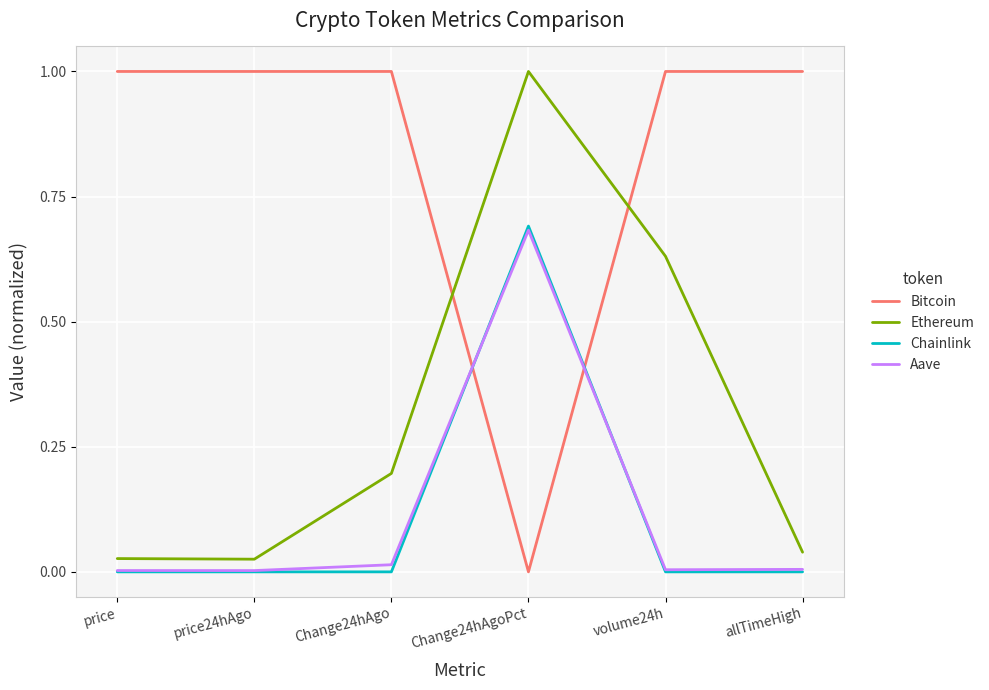

What is the sum of the Bitcoin values at Change24hAgo and Change24hAgoPct?

1.0